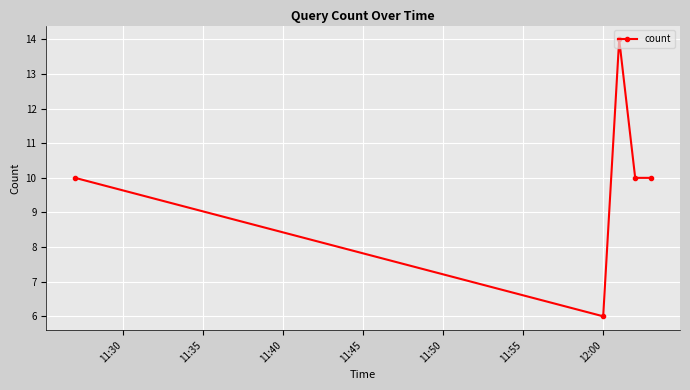

True or false: the data has more than 0 interior local peaks.

True